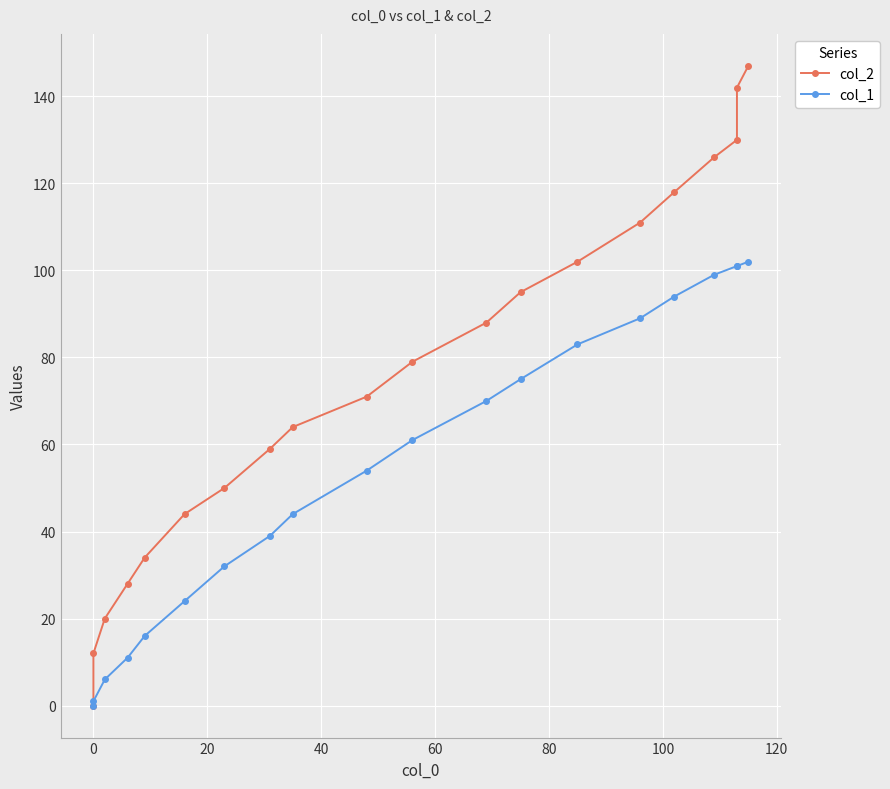

Is the value of col_2 at 120 greater than the value of col_1 at 19?

No